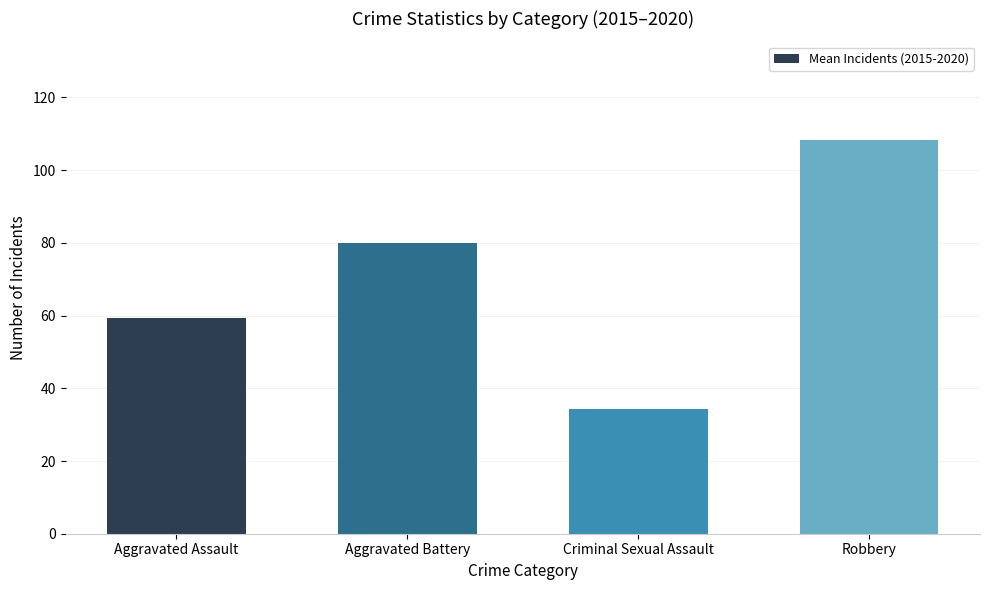

How many data points are less than 80?

2